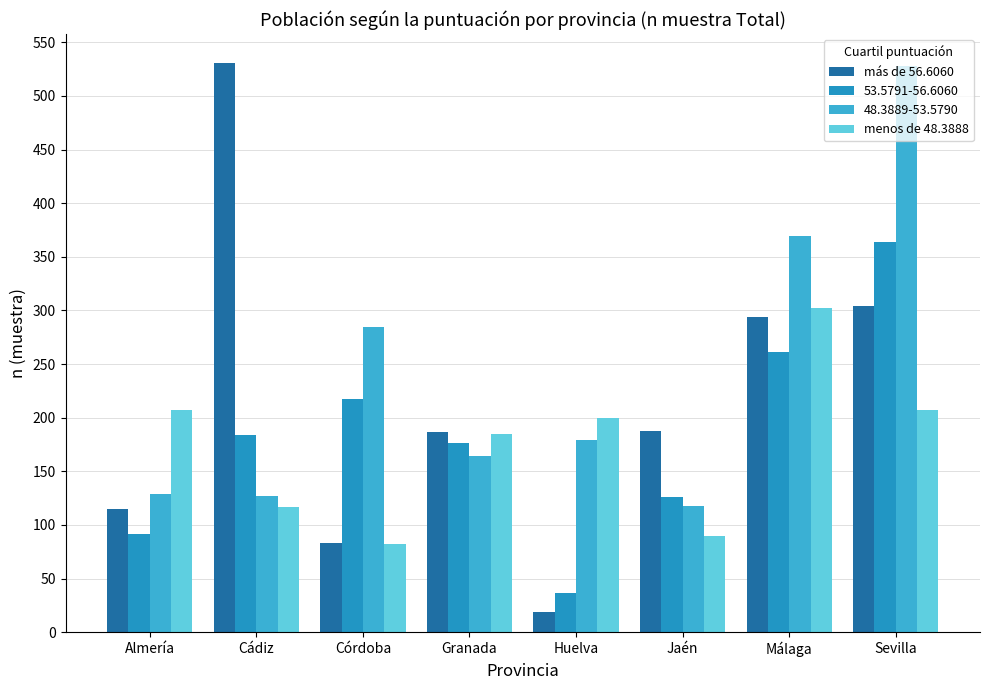

The más de 56.6060 series shows 46 at Jaén. True or false?

False